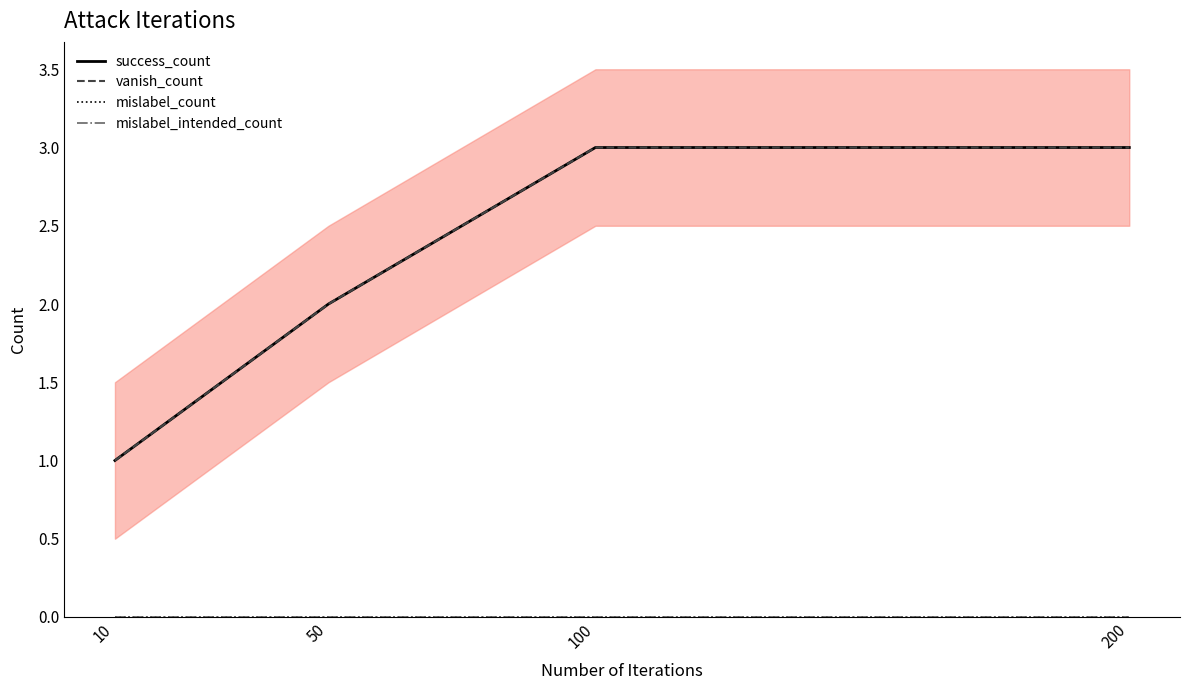

At which category does the chart reach its peak across all series?

100